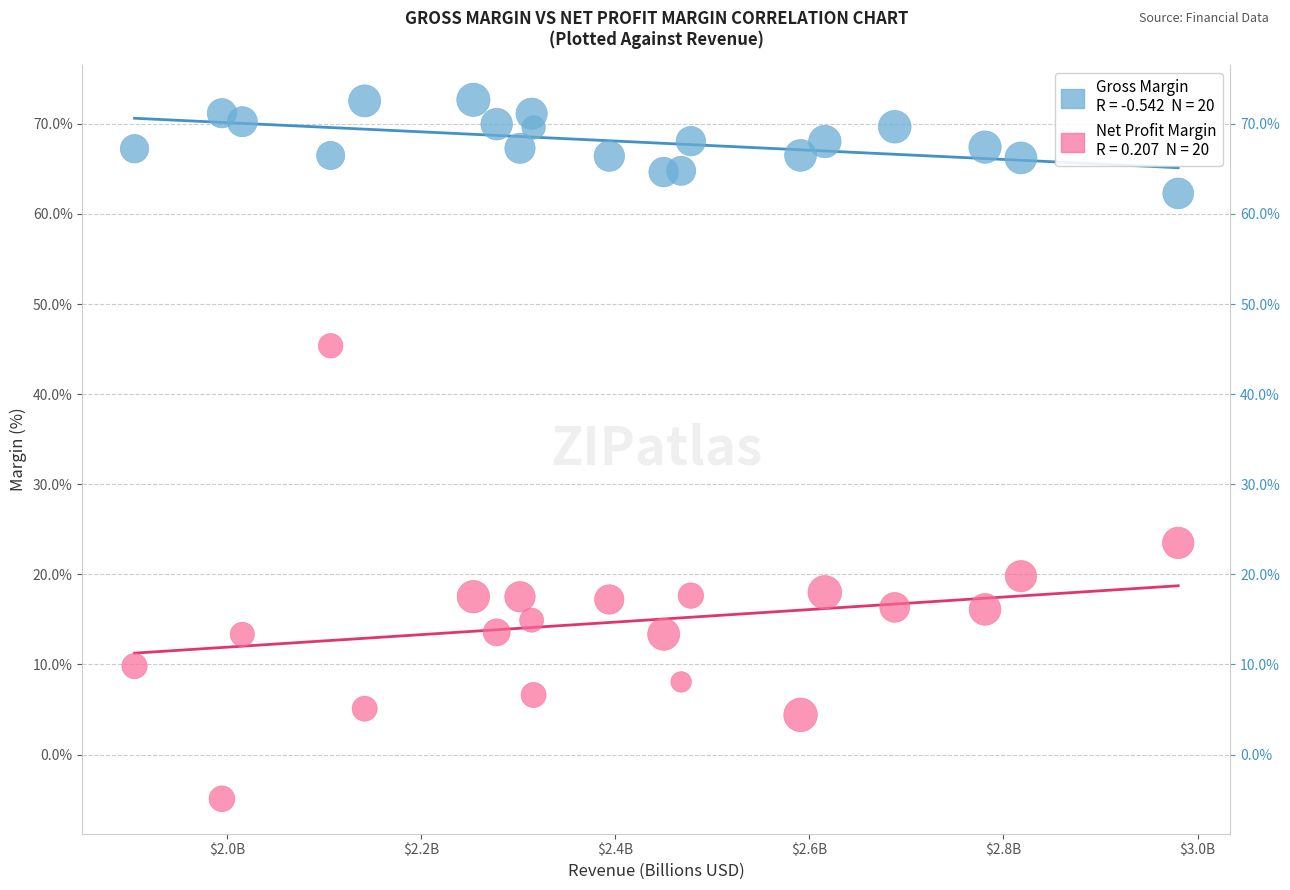

Across all series, what Y value is closest to 33?

23.5